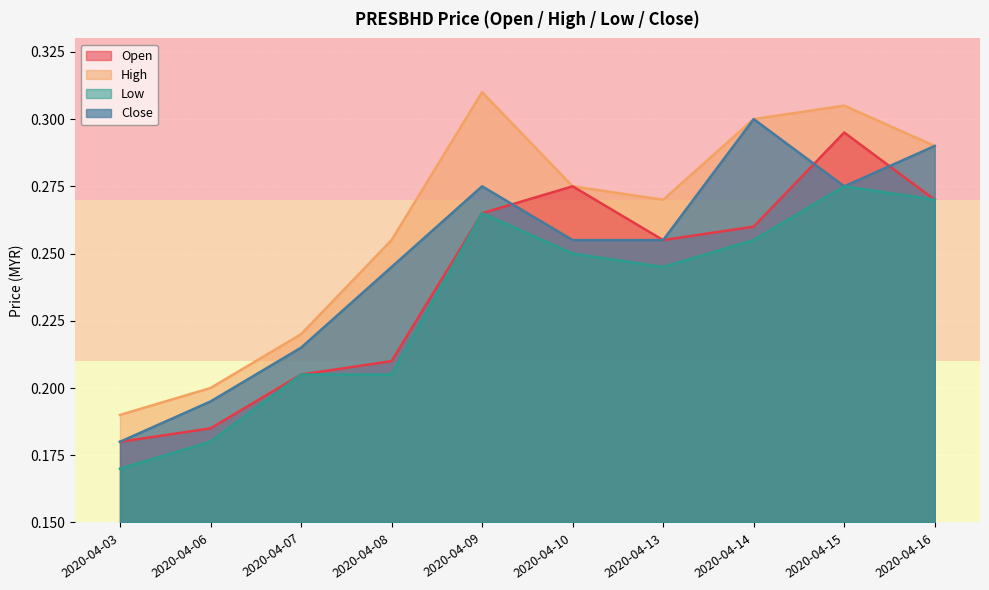

The value of open at 2020-04-10 is 0.1. True or false?

False